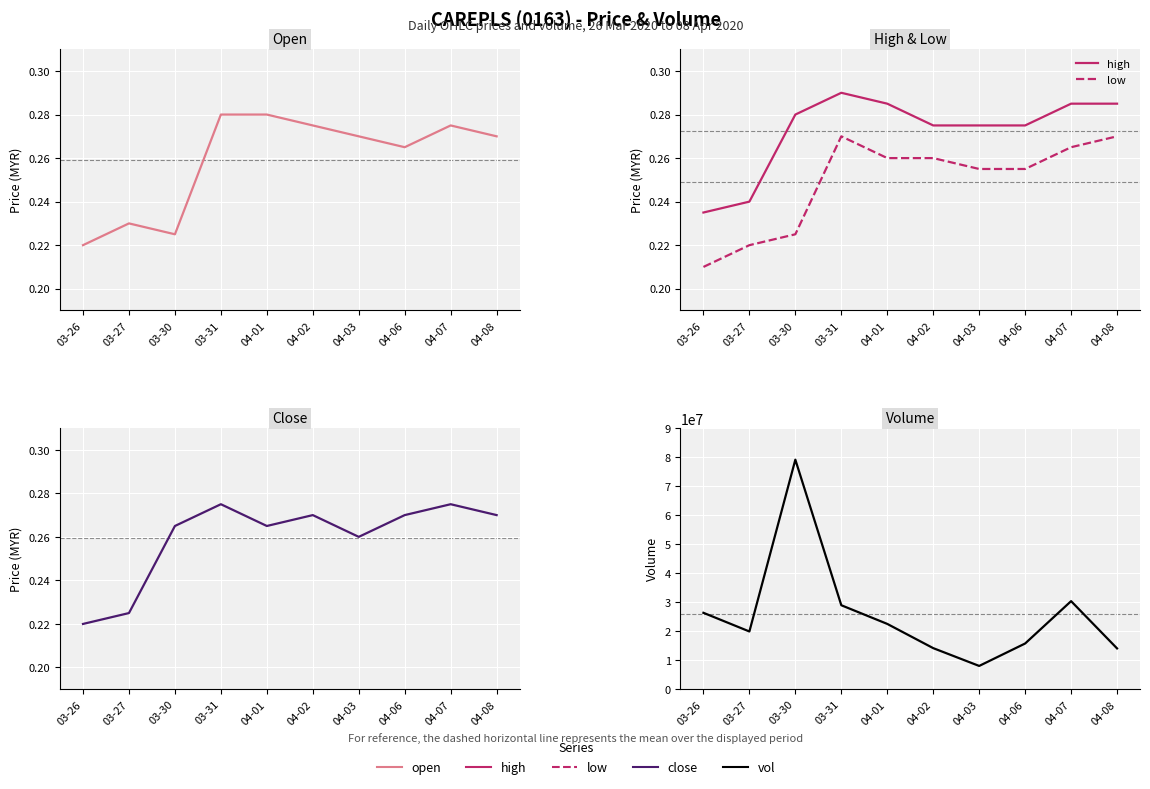

How many distinct data groups are displayed?

5